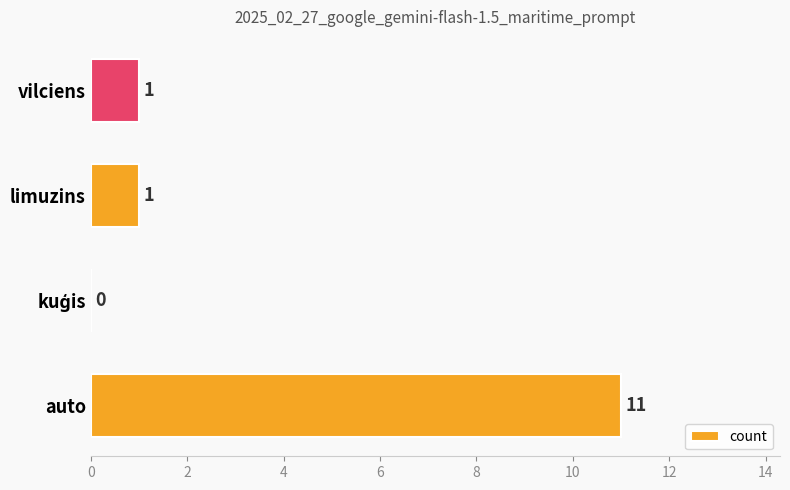

Between vilciens and auto, which is larger?

auto